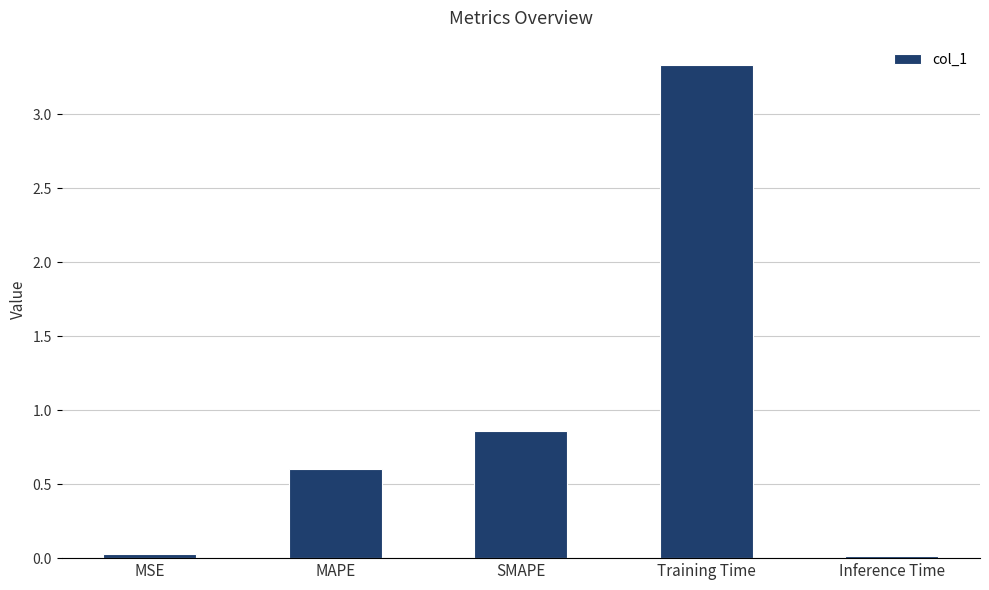

What is the difference between the maximum and minimum values?

3.3